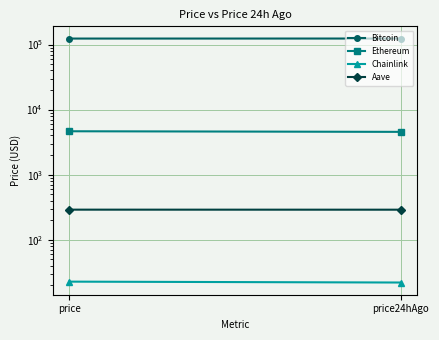

Reading right to left, transcribe all the data shown in this chart.

Bitcoin: price24hAgo=123718.0	price=123581.0
Ethereum: price24hAgo=4546.7	price=4645.2
Chainlink: price24hAgo=22.0	price=22.7
Aave: price24hAgo=289.2	price=289.6